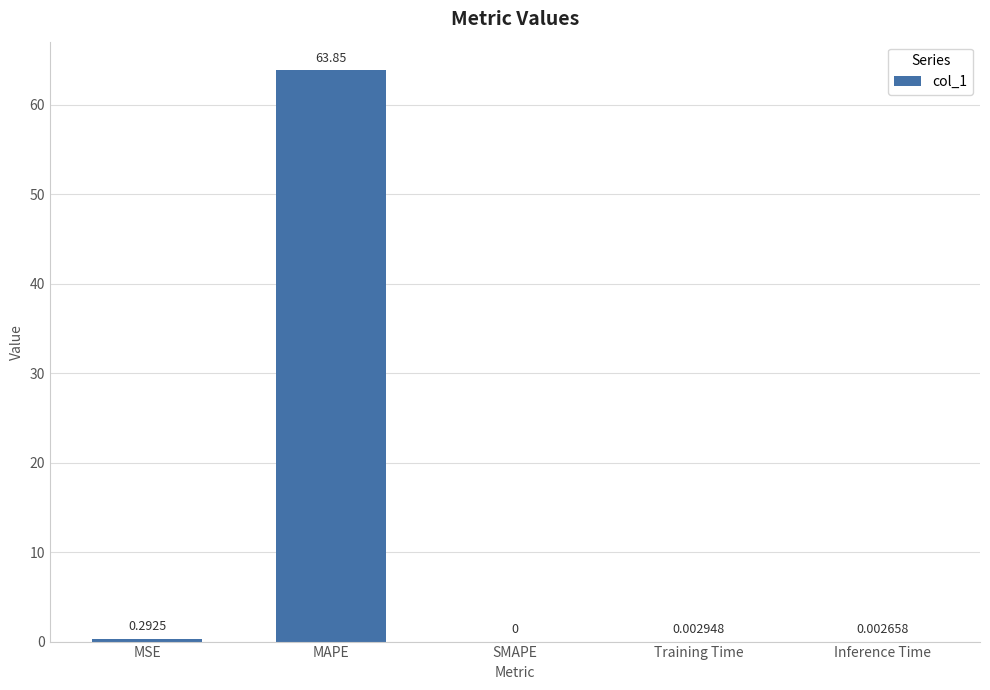

At which label is the value closest to 31?

MSE